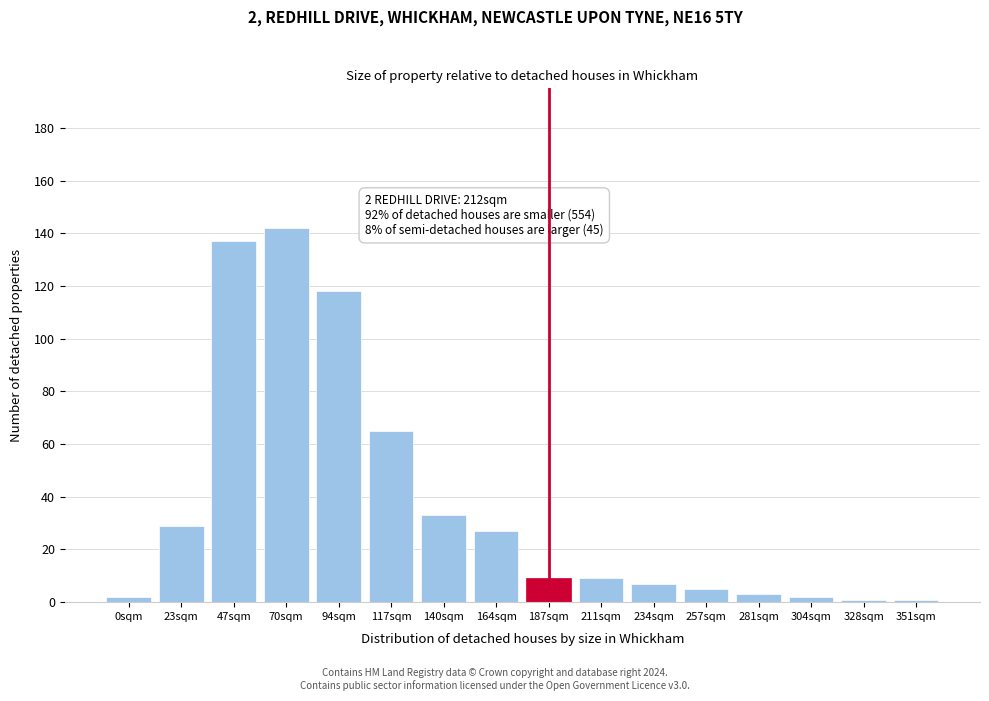

Reading right to left, transcribe all the data shown in this chart.

351sqm=1	328sqm=1	304sqm=2	281sqm=3	257sqm=5	234sqm=7	211sqm=9	187sqm=9	164sqm=27	140sqm=33	117sqm=65	94sqm=118	70sqm=142	47sqm=137	23sqm=29	0sqm=2